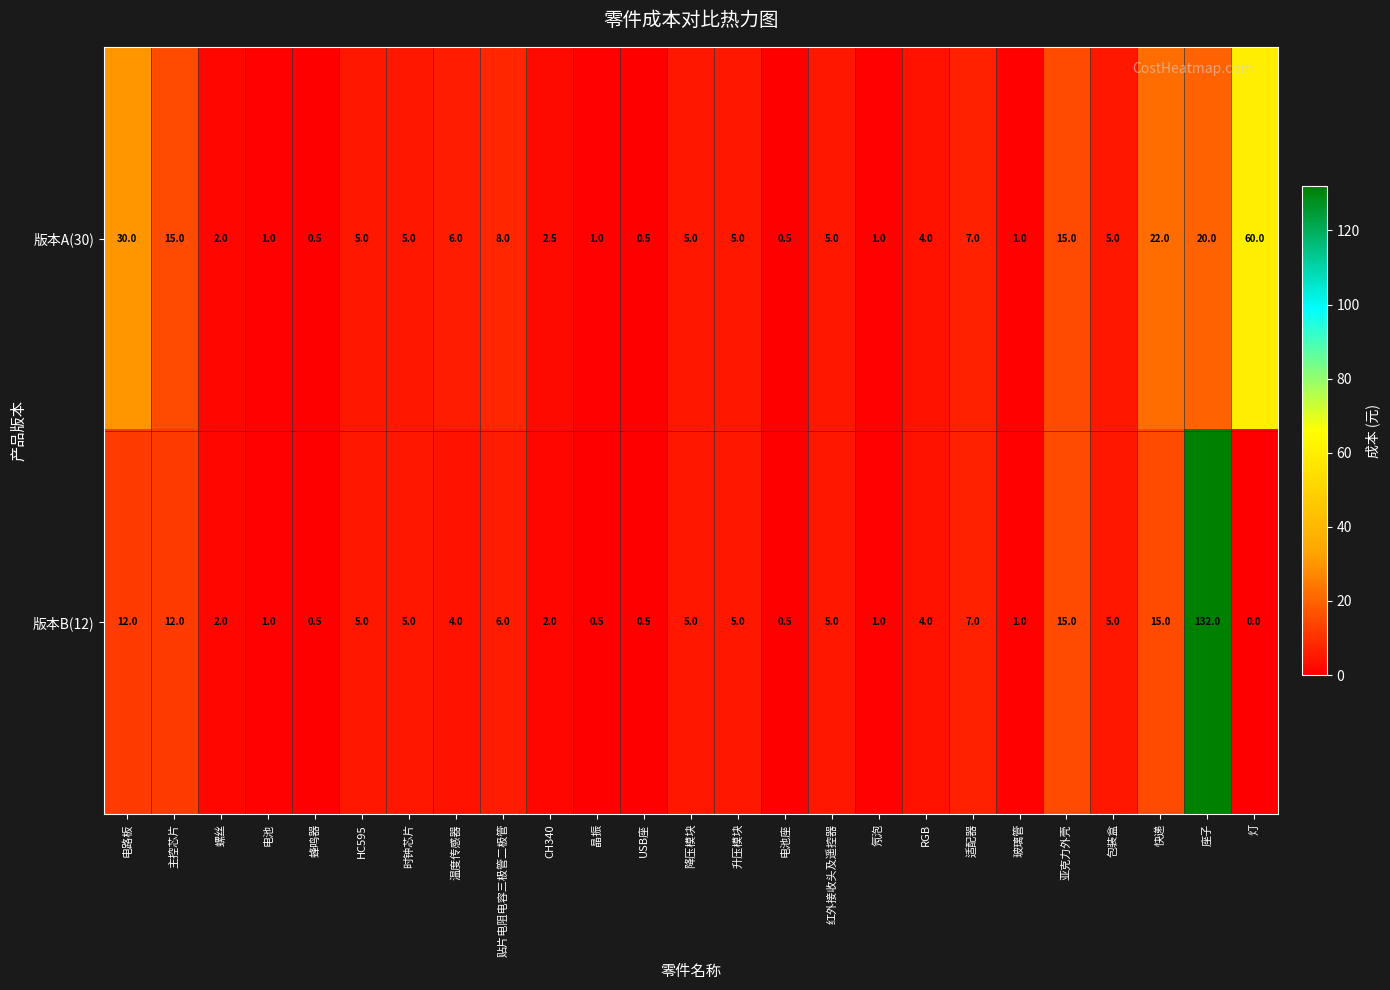

Is it true that 版本A(30) equals 0.1 at USB座?

False